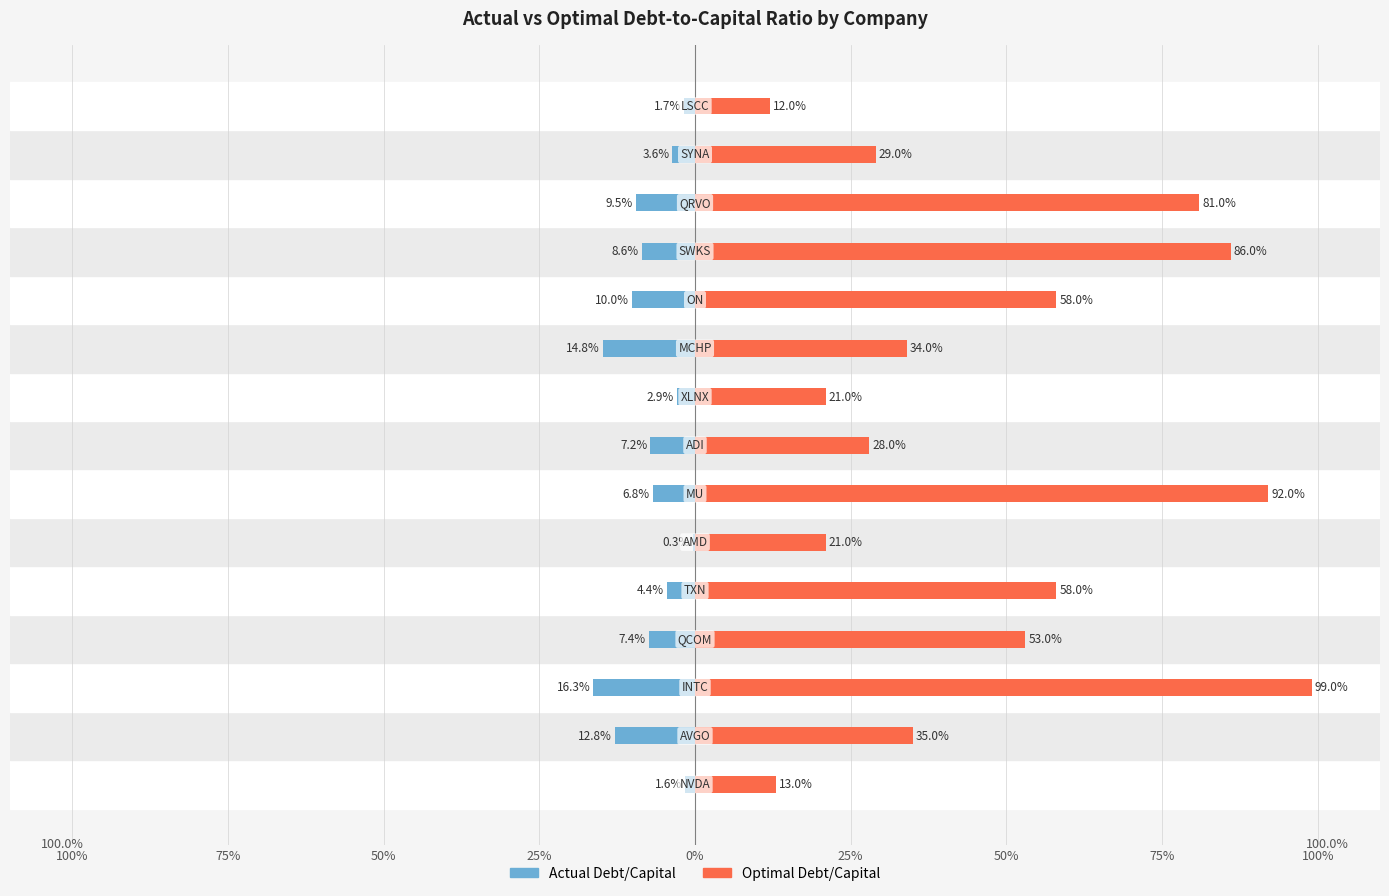

What is the difference between the second highest and second lowest values in the Actual Debt/Capital series?

0.1